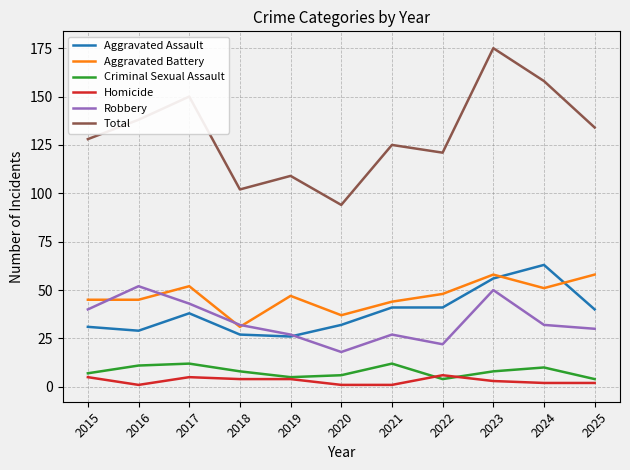

Which series has the largest total across all categories?

Total